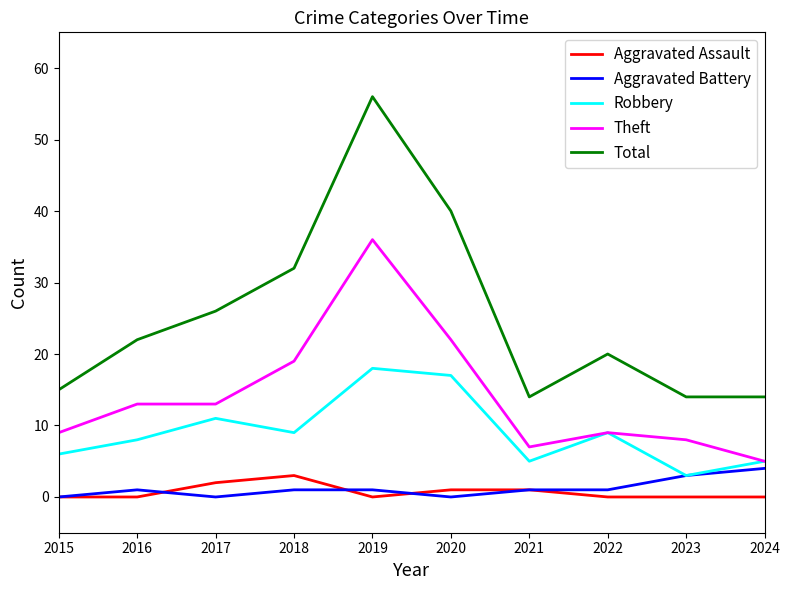

What is the total value across all series at 2017?

52